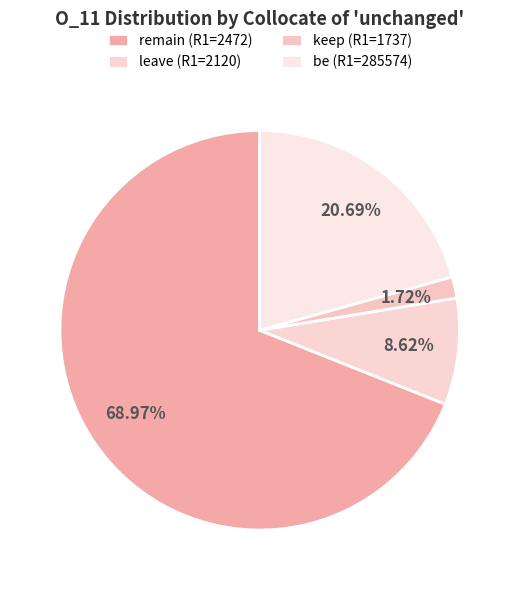

How many slices are in this pie chart?

4